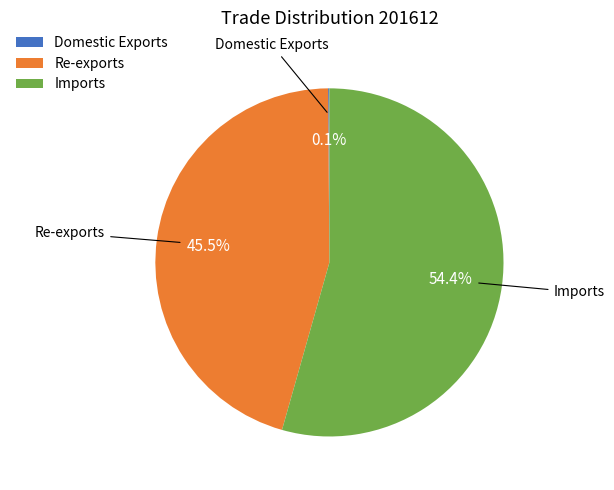

What is the largest slice in the pie chart?

Imports